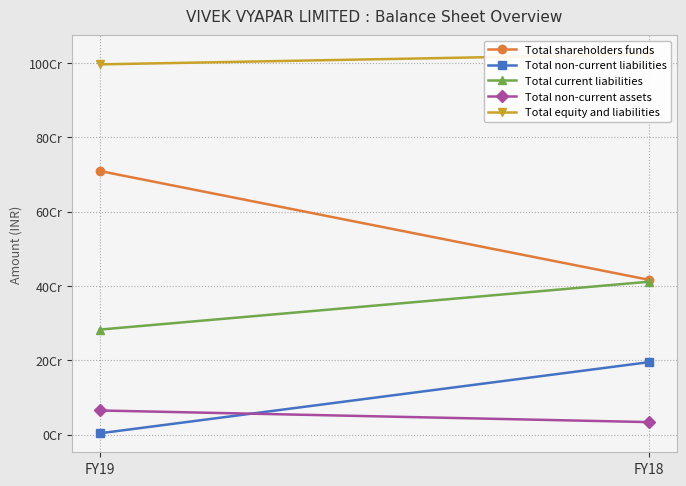

What is the difference between the Total non-current liabilities values at FY18 and FY19?

191562665